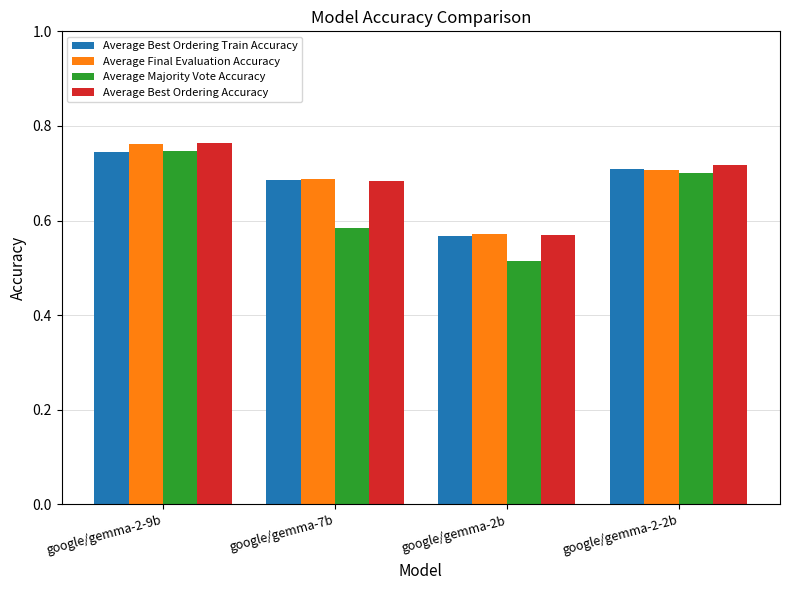

What are all the series names shown in the legend?

Average Best Ordering Train Accuracy, Average Final Evaluation Accuracy, Average Majority Vote Accuracy, Average Best Ordering Accuracy